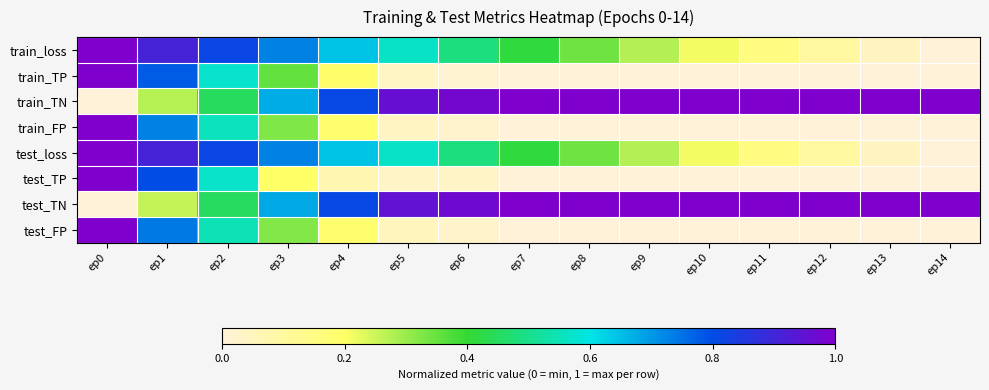

Which has a higher value, ep7 or ep13?

ep7